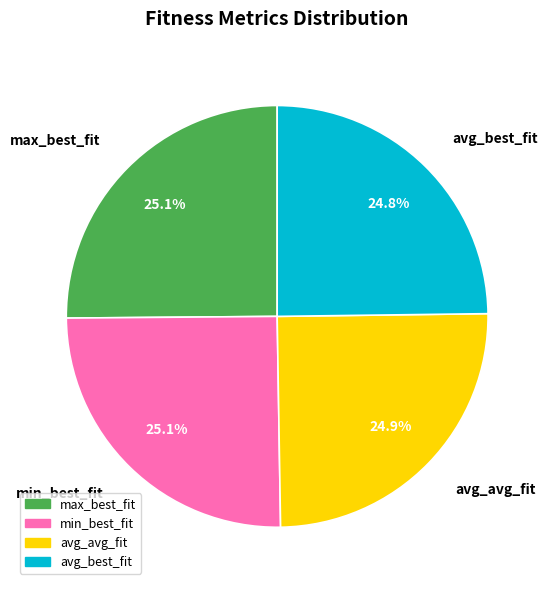

What percentage is NOT represented by max_best_fit?

74.9%